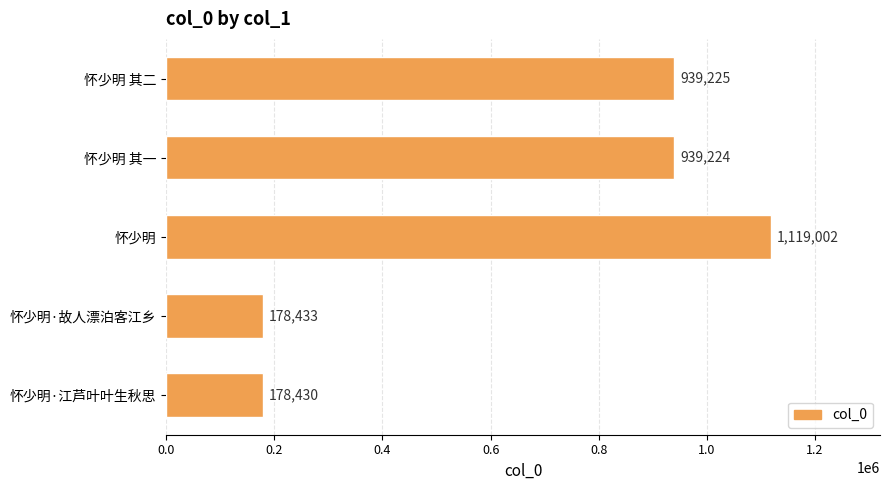

What is the sum of all values?

3354314